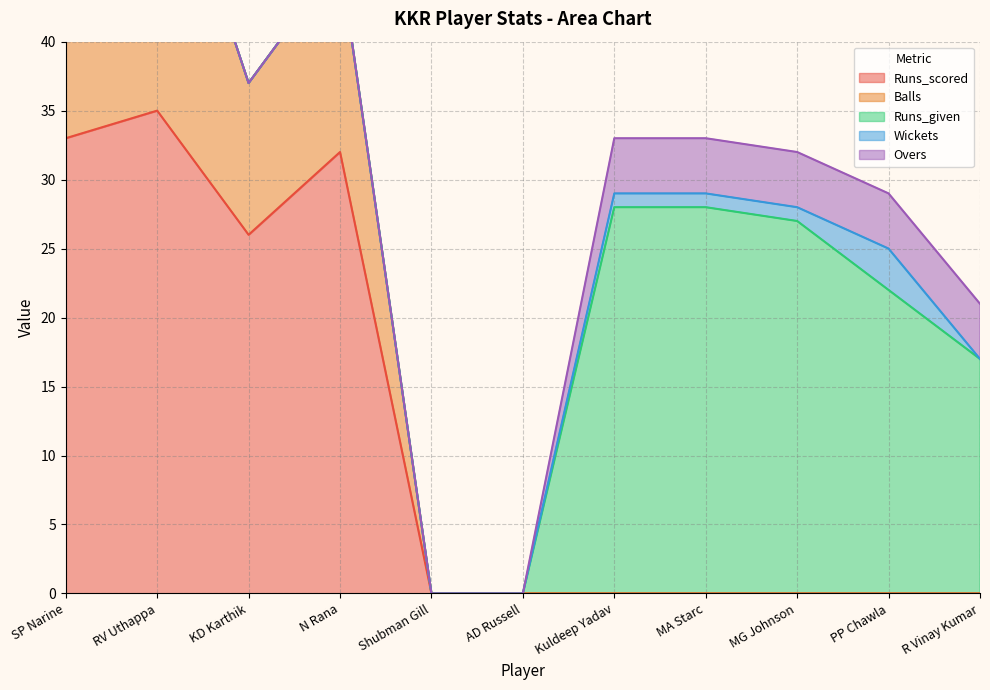

True or false: Runs_scored and Runs_given intersect in this chart.

False